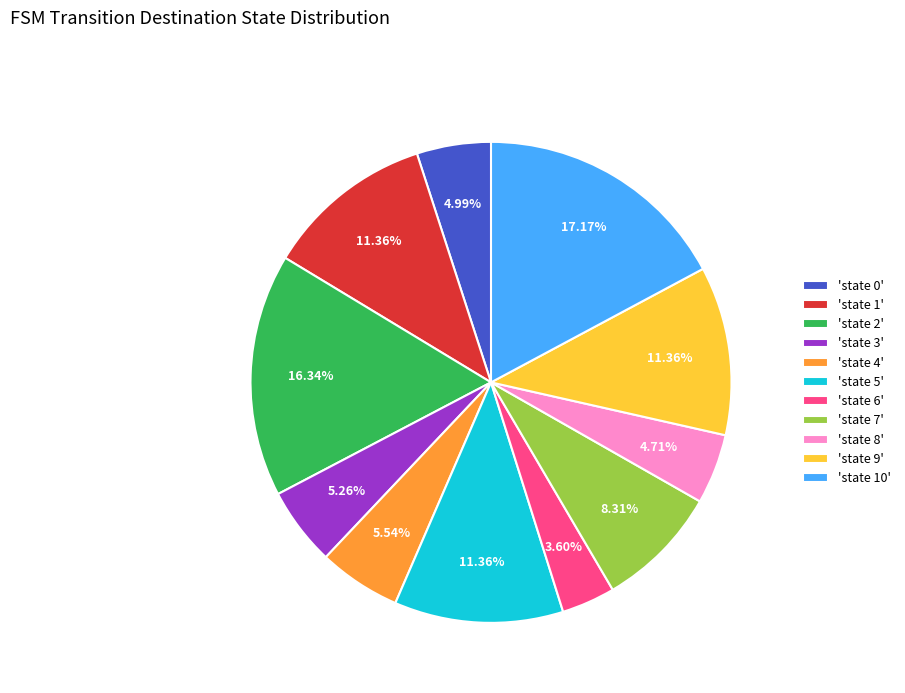

Which category has the biggest portion of the pie?

'state 10'